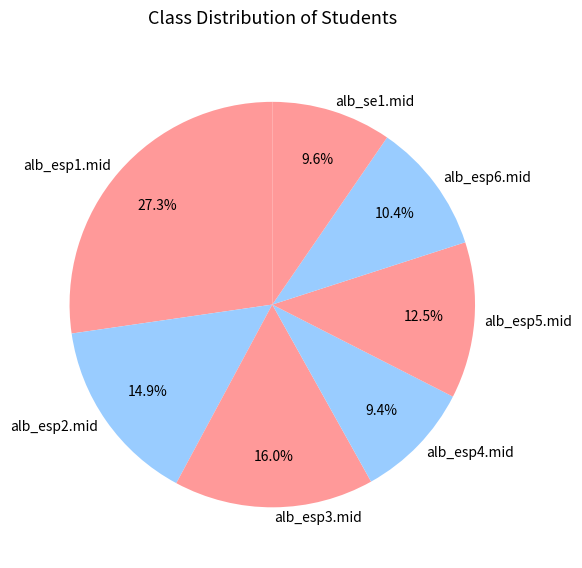

True or false: alb_esp4.mid accounts for 1% of the total.

False